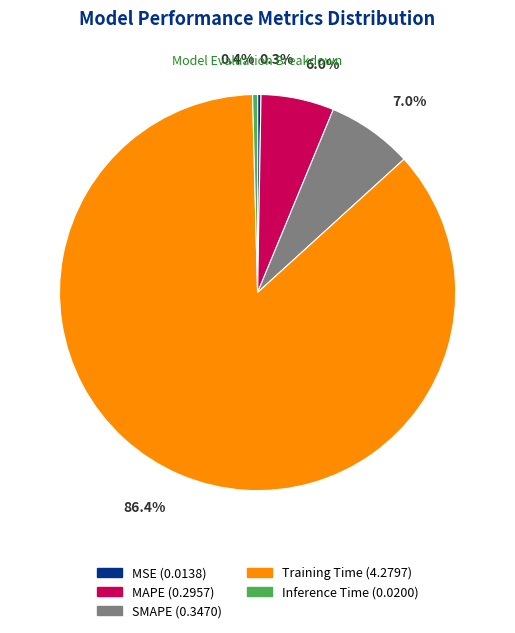

Which has a higher value, MSE or MAPE?

MAPE